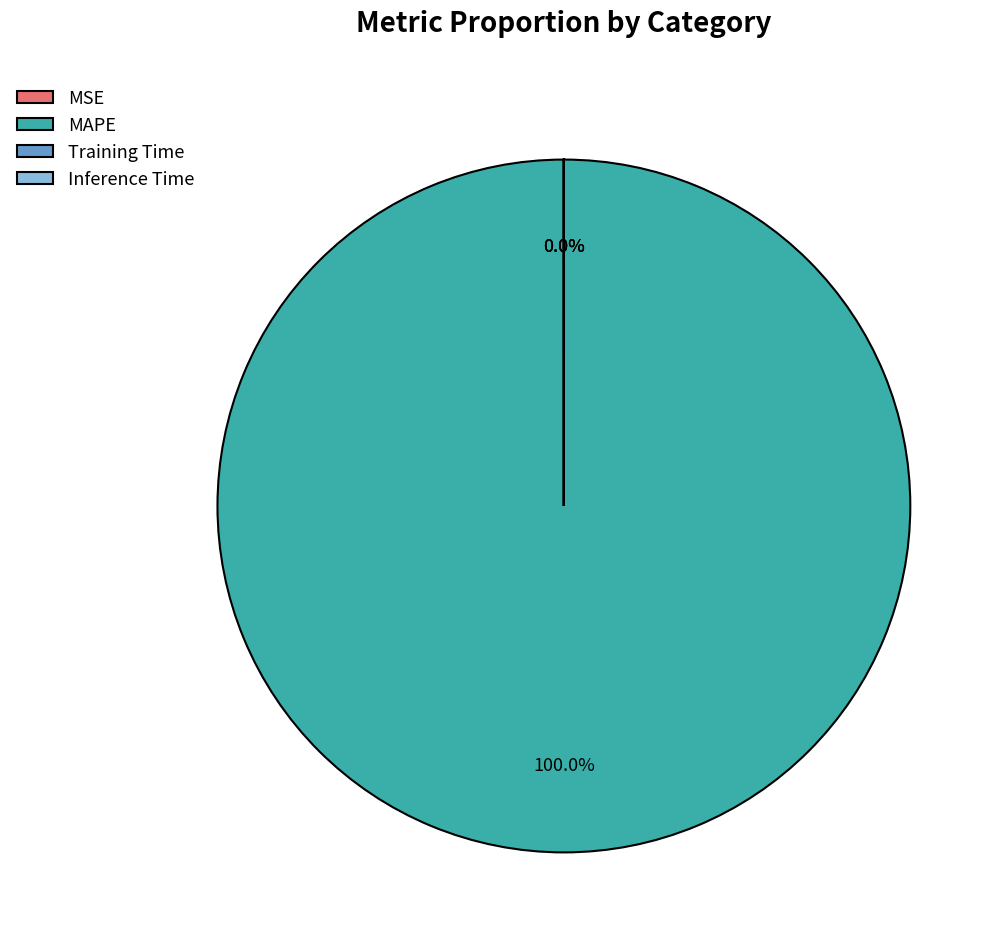

Rank the categories by value from highest to lowest.

MAPE, MSE, Training Time, Inference Time